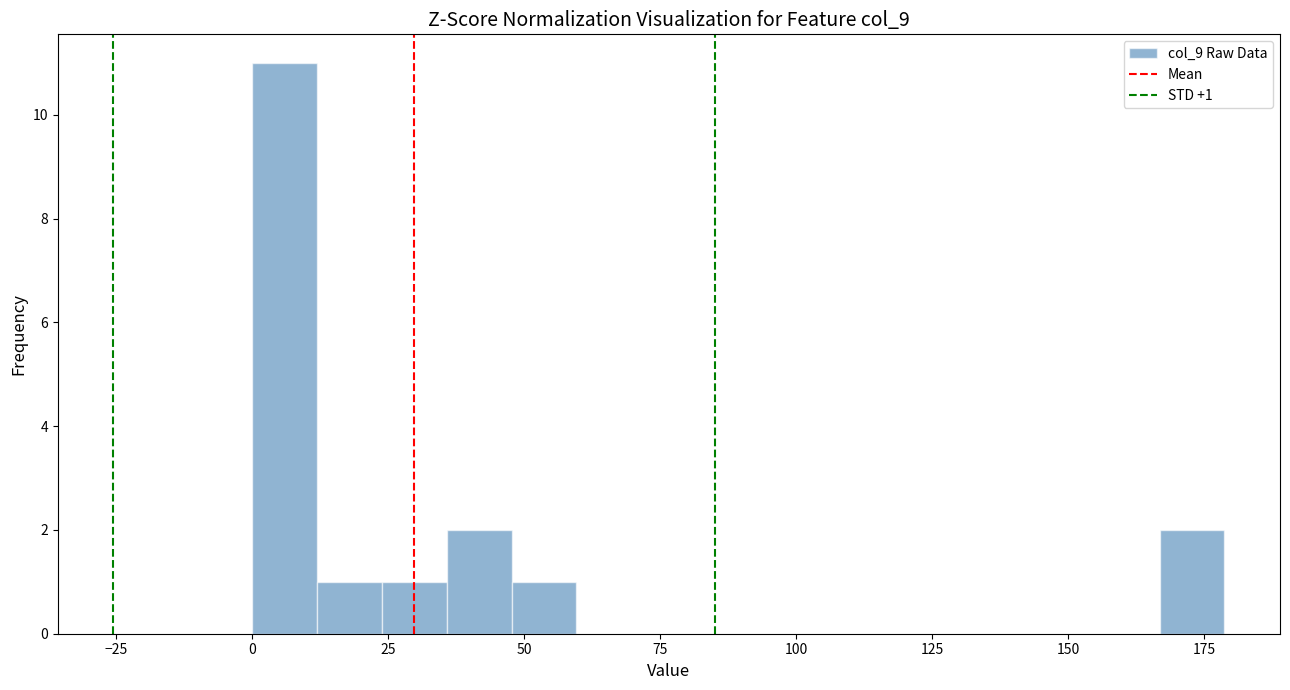

Read against the x-axis, roughly where is the centre of the tallest bar?

5